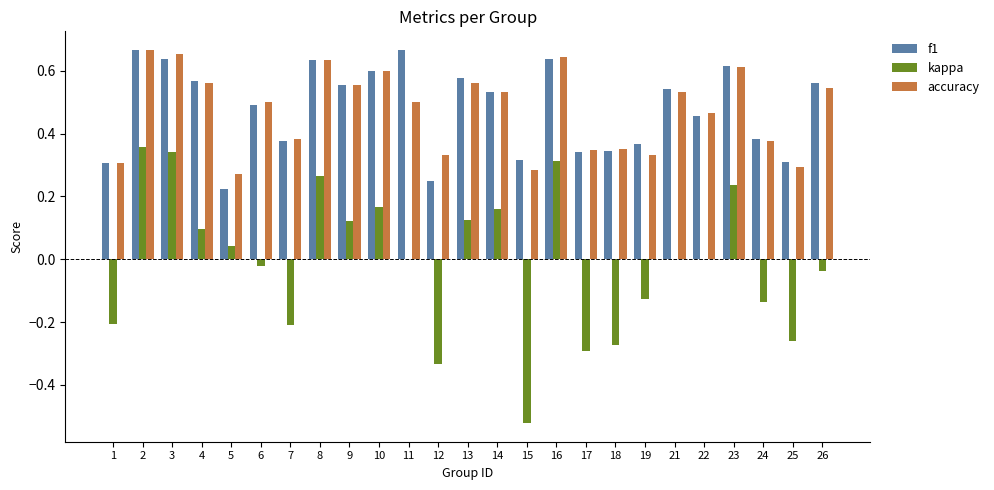

The kappa series shows 0.1 at 4. True or false?

True